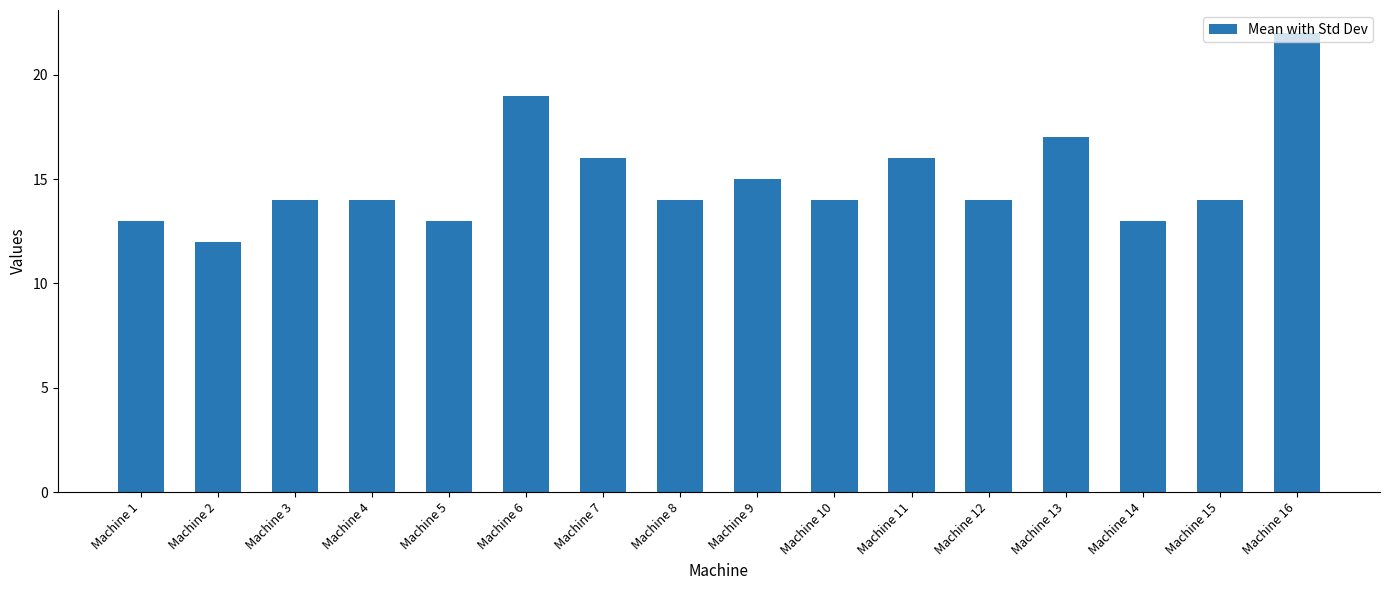

What is the maximum value shown in the chart?

22